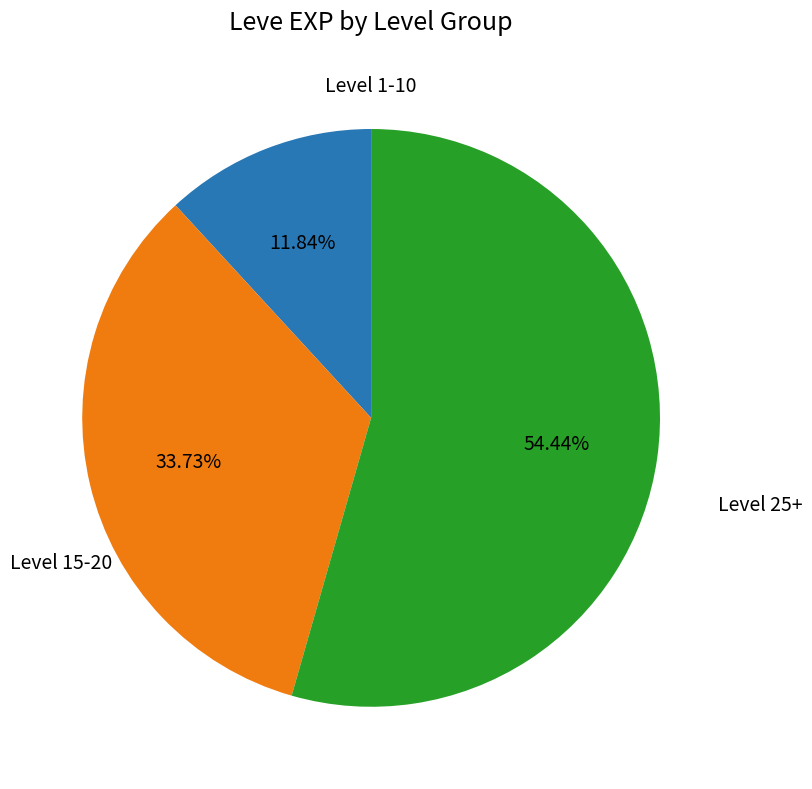

Does any single category account for the majority?

Yes